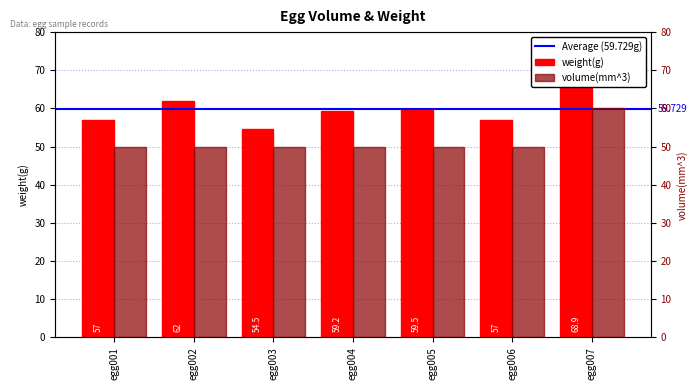

What is the minimum value for volume(mm^3)?

50.0